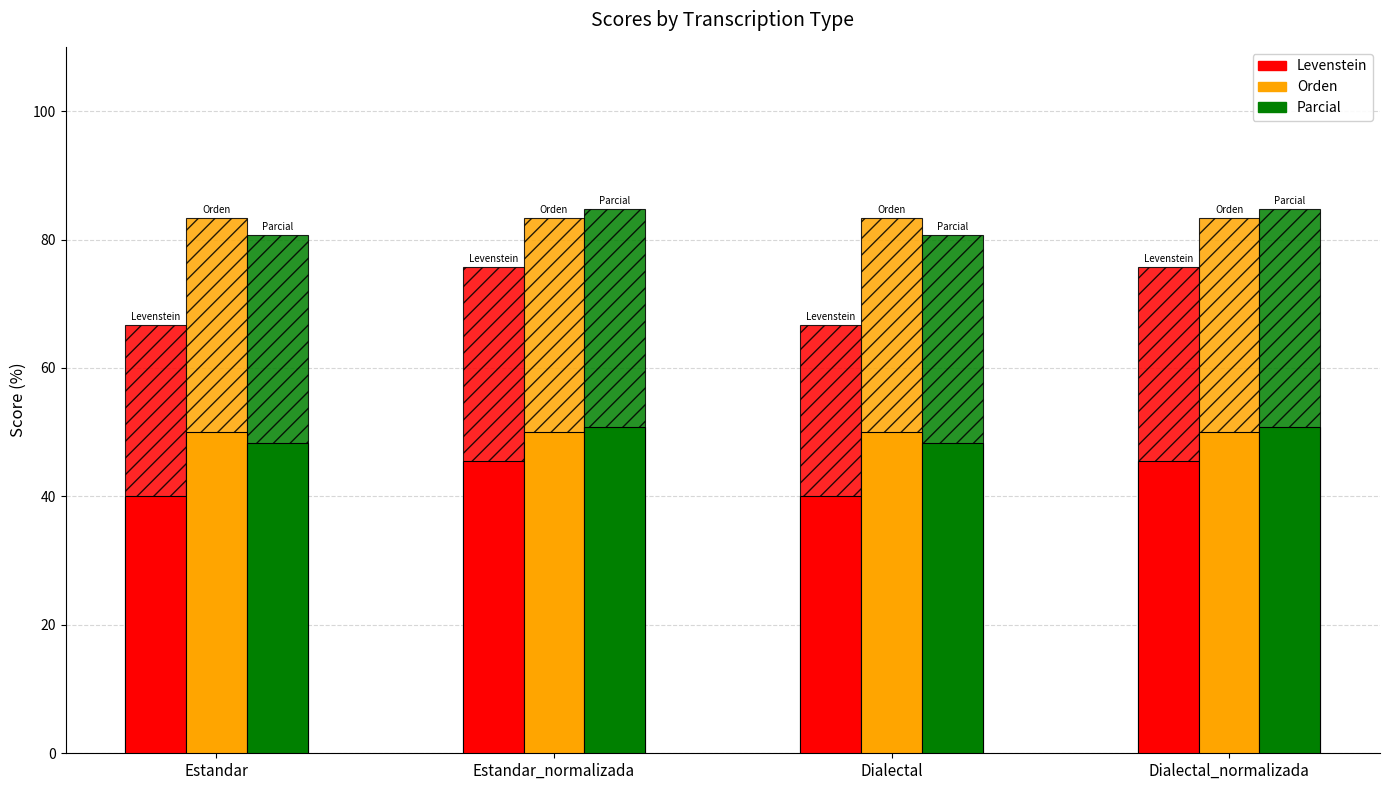

Reading left to right, list all the values displayed in this chart.

Levenstein: Estandar=66.7	Estandar_normalizada=75.8	Dialectal=66.7	Dialectal_normalizada=75.8
Orden: Estandar=83.3	Estandar_normalizada=83.3	Dialectal=83.3	Dialectal_normalizada=83.3
Parcial: Estandar=80.6	Estandar_normalizada=84.7	Dialectal=80.6	Dialectal_normalizada=84.7